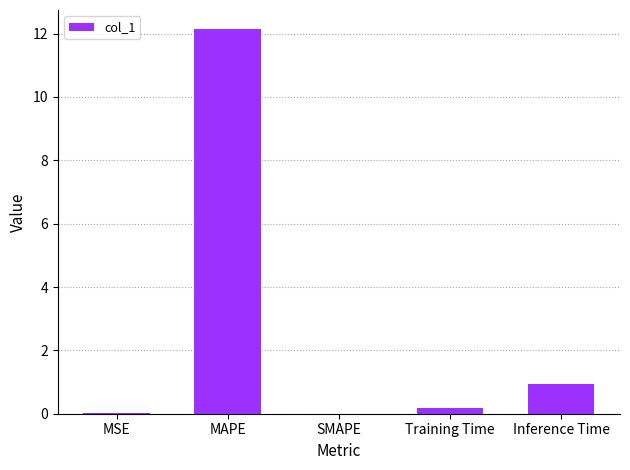

What is the average value?

2.6